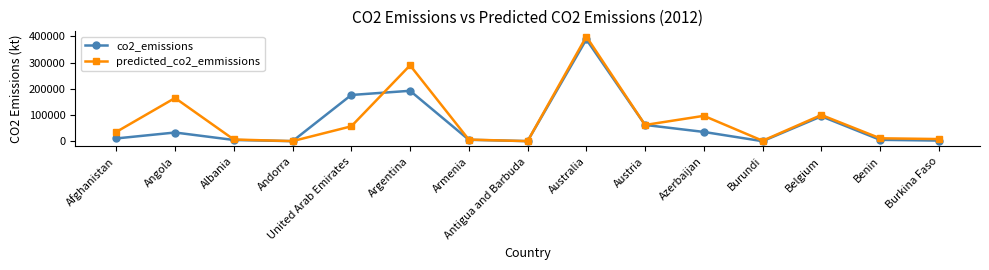

The co2_emissions series shows 35555.2 at Azerbaijan. True or false?

True